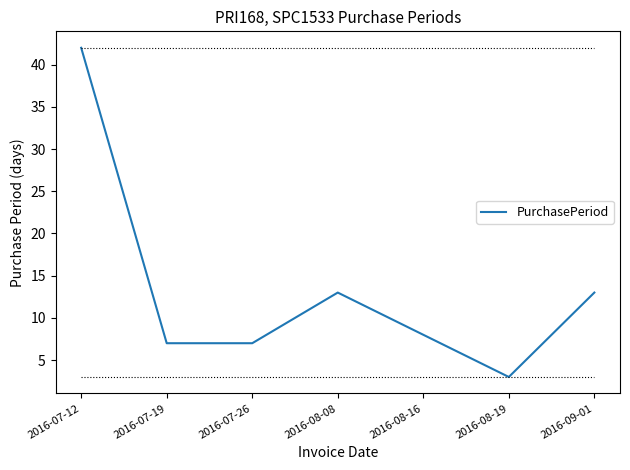

Count the number of categories in the chart.

7